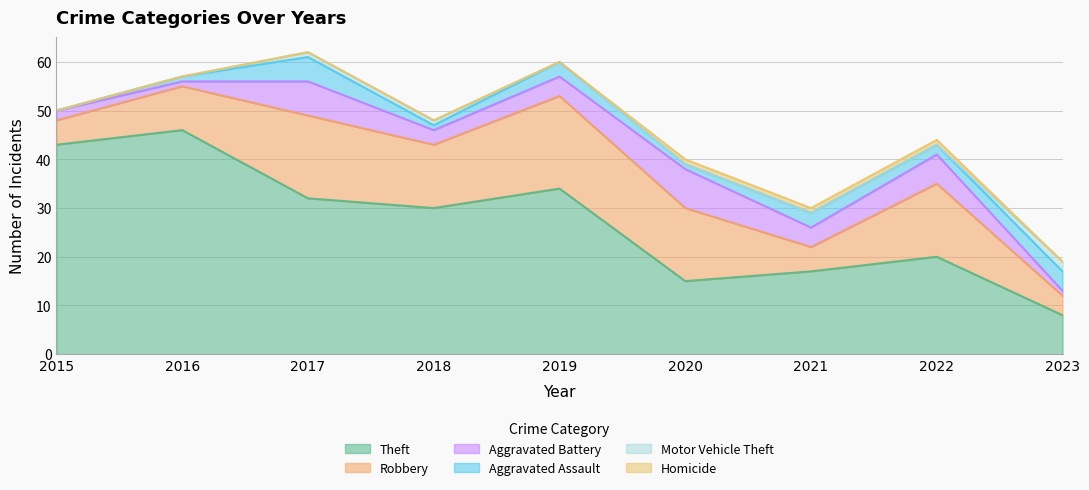

What is the lowest value of the Aggravated Battery series?

1